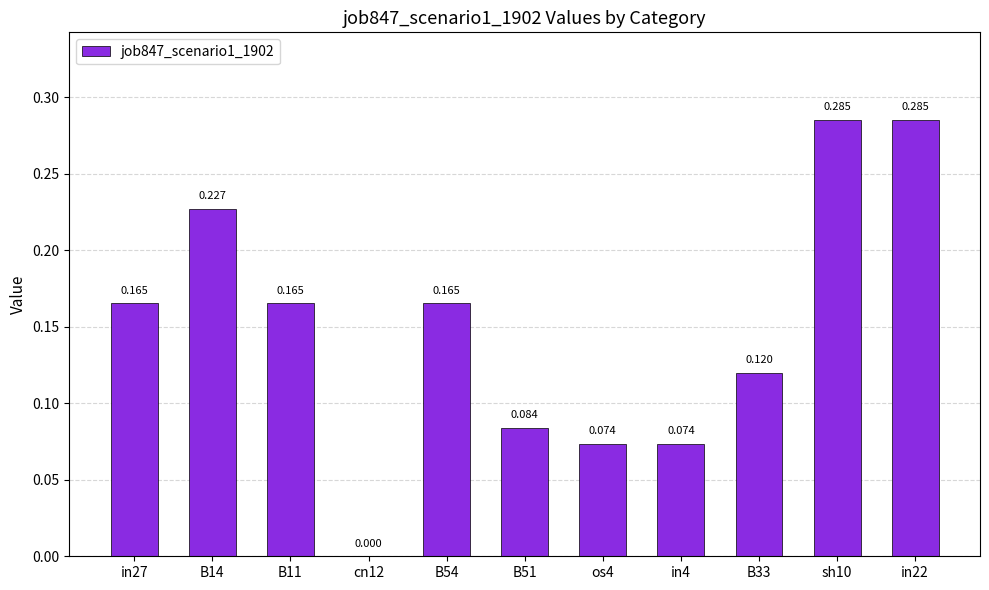

What is the value of the 2nd bar from the left?

0.2